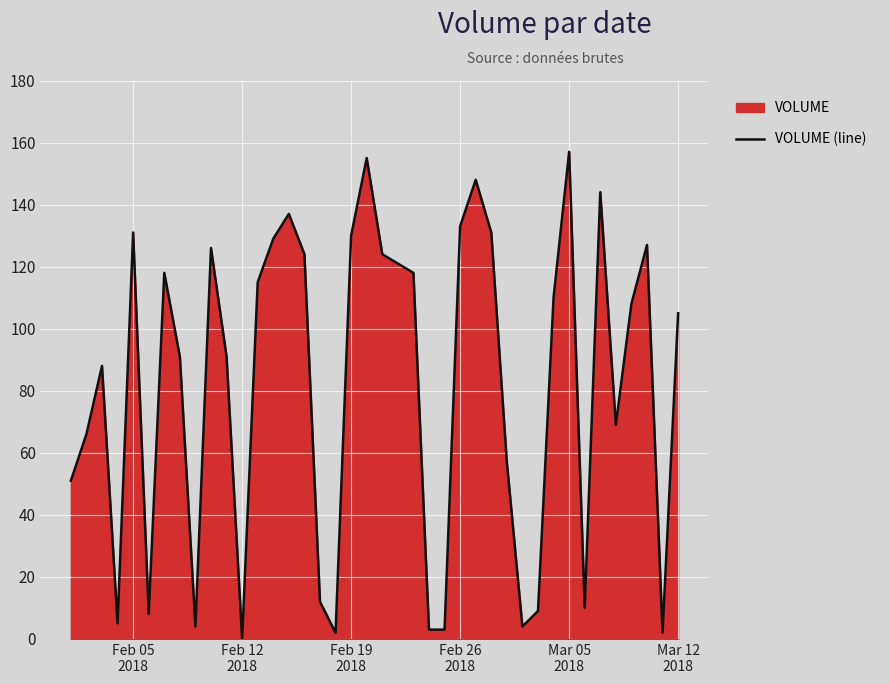

What is the greatest value displayed?

157